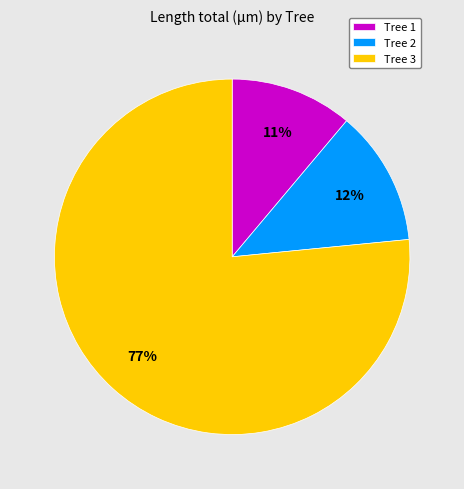

How many segments does this pie chart have?

3